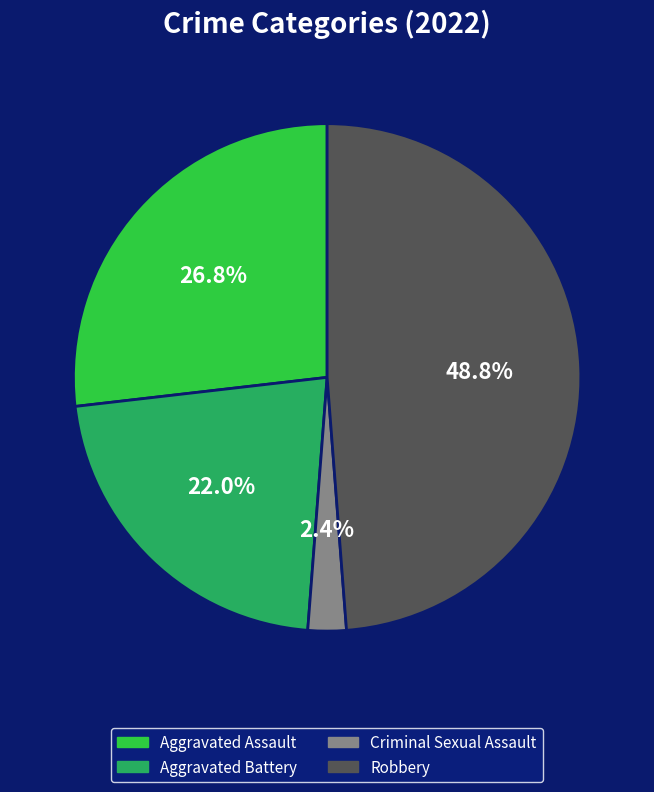

Between Criminal Sexual Assault and Robbery, which is larger?

Robbery